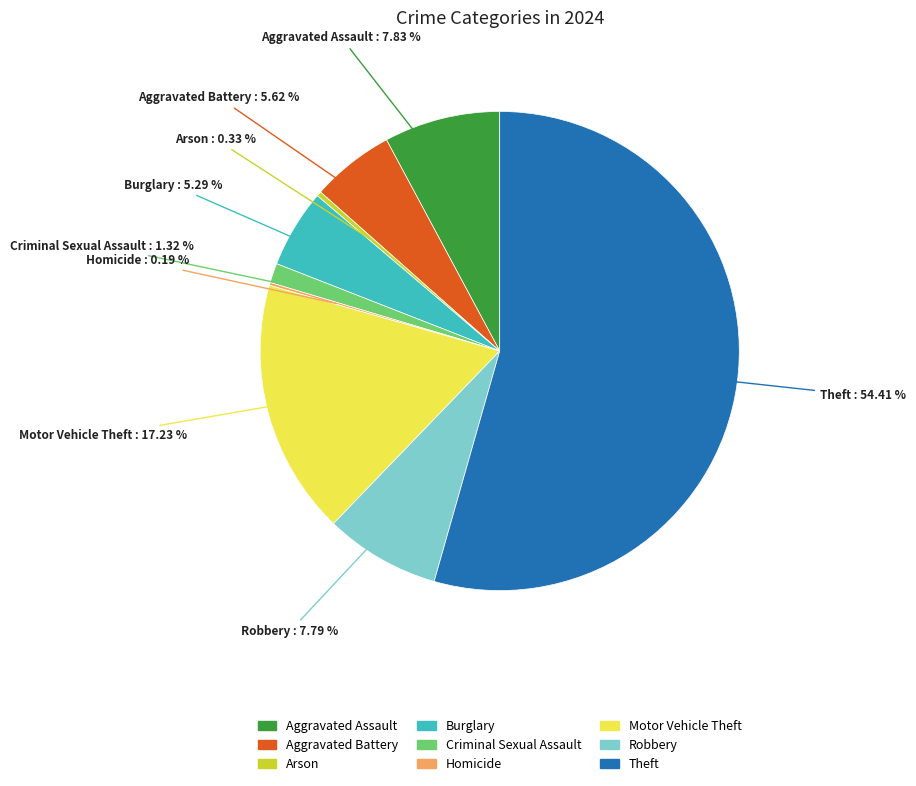

Approximately how many times larger is the value at Burglary compared to Robbery?

0.7